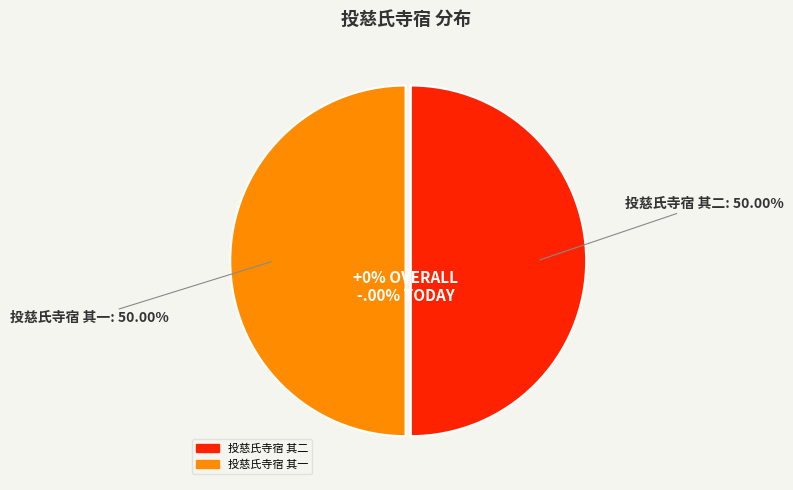

Is 投慈氏寺宿 其一 the majority of the pie?

No